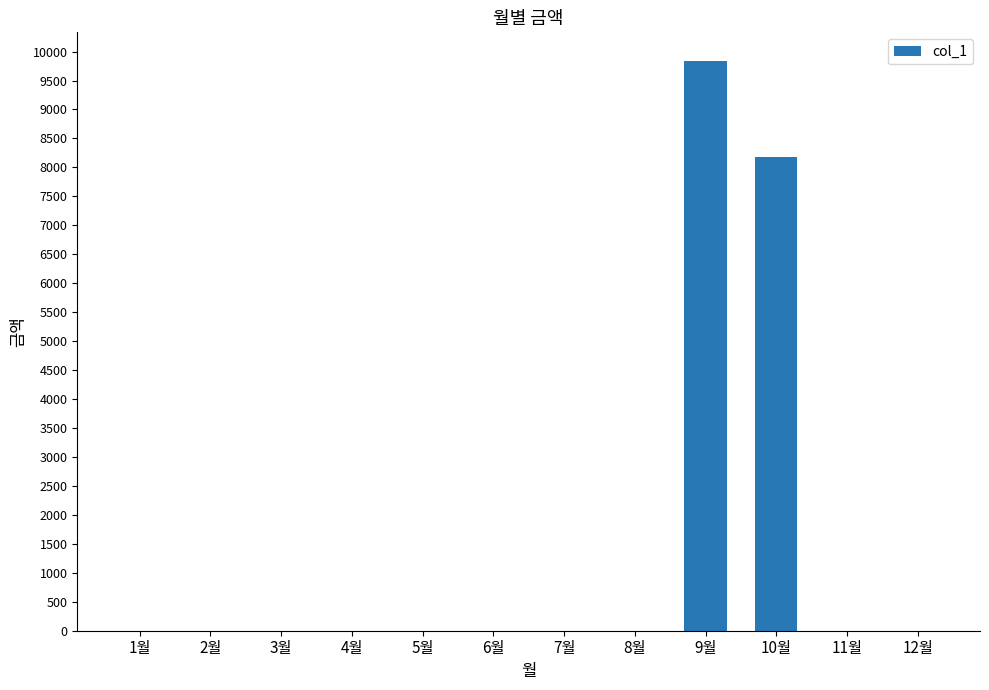

Does the chart contain stacked bars?

No